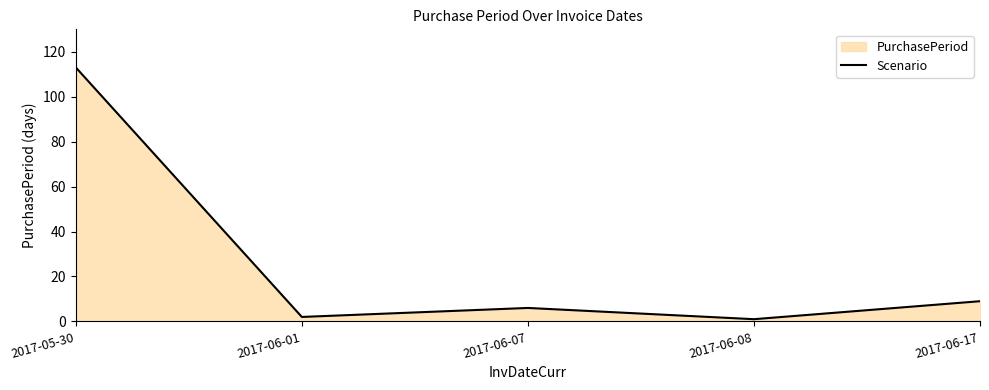

How many values are below 6?

2